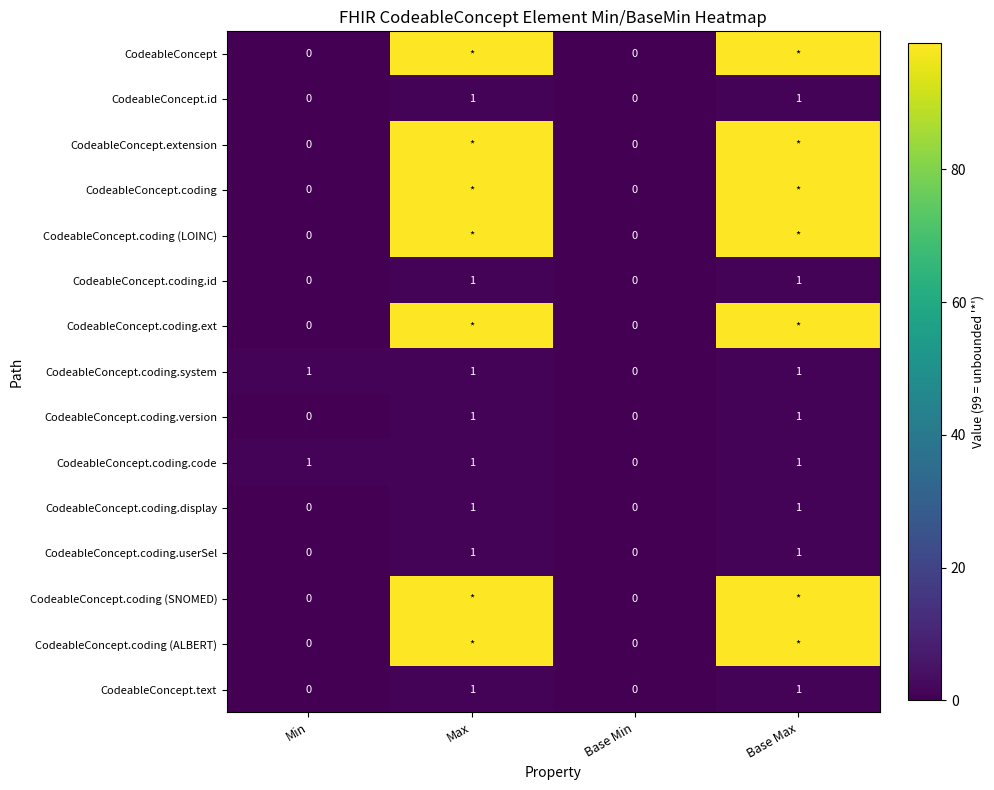

What is the spread (max minus min) of values at Max?

98